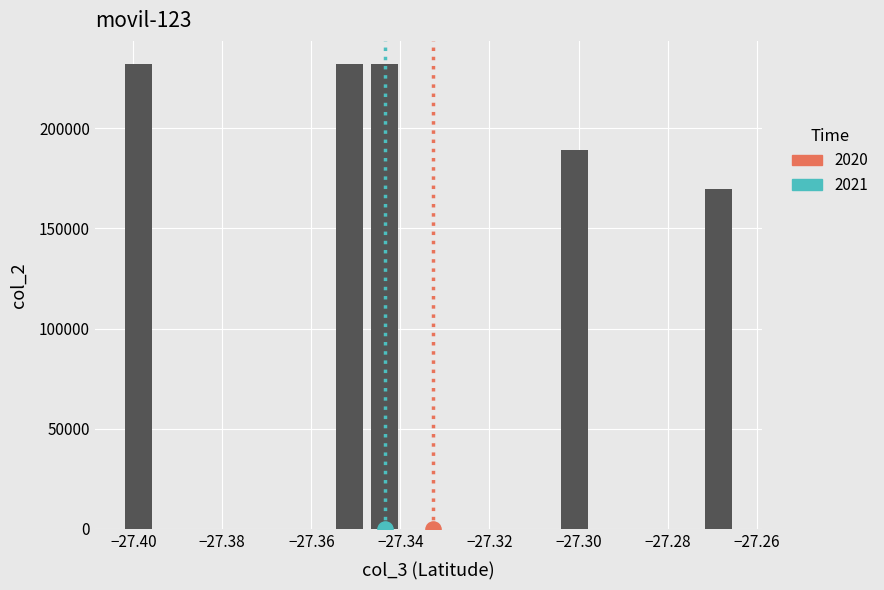

What is the change in value from -27.268583 to -27.39879?

+62532